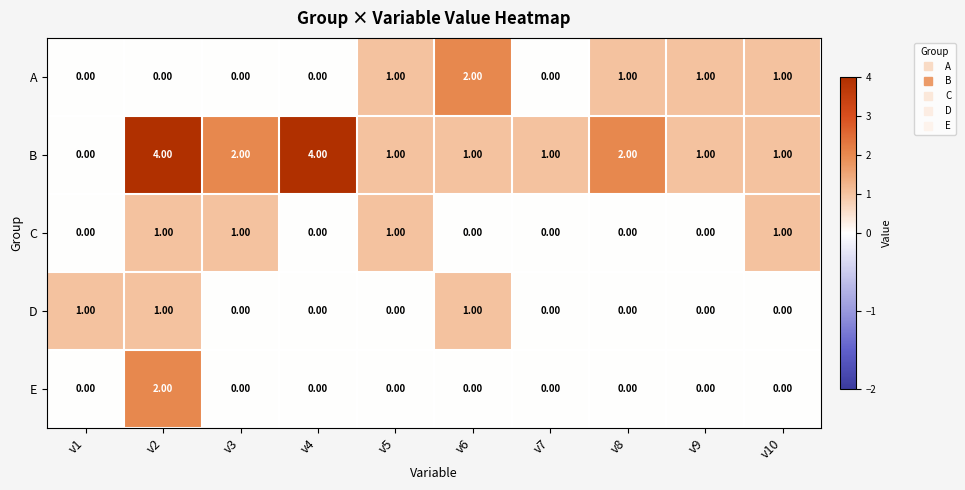

How many categories are shown in the chart?

10